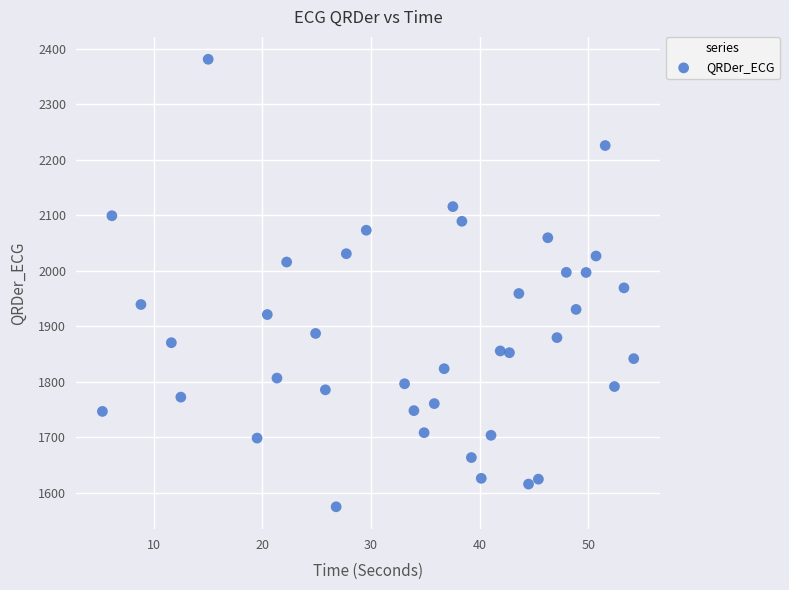

What is the range of X values (max minus min)?

48.9